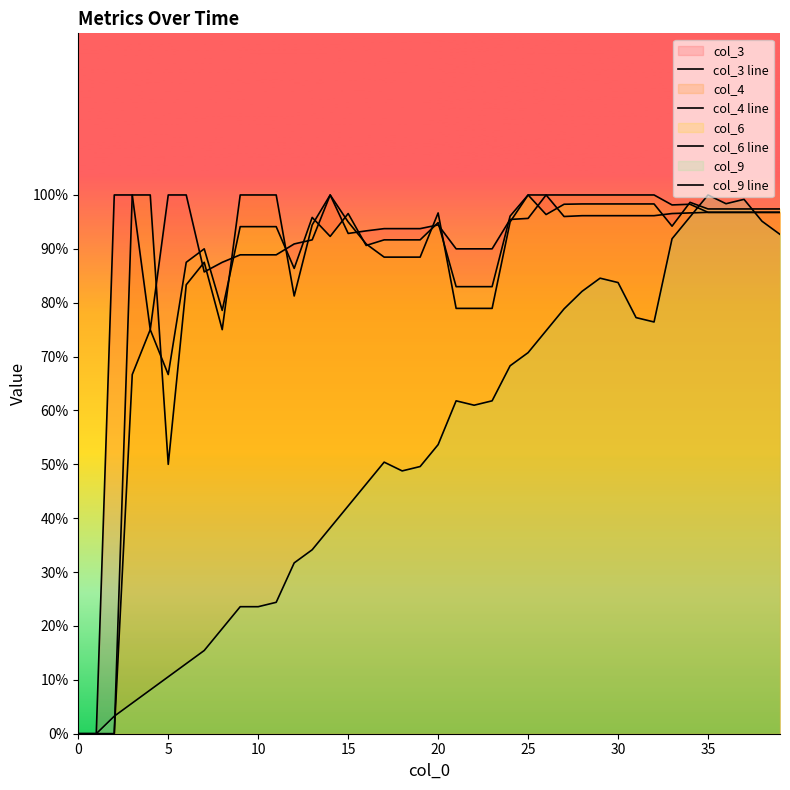

True or false: col_6 line and col_9 line cross at least once.

True